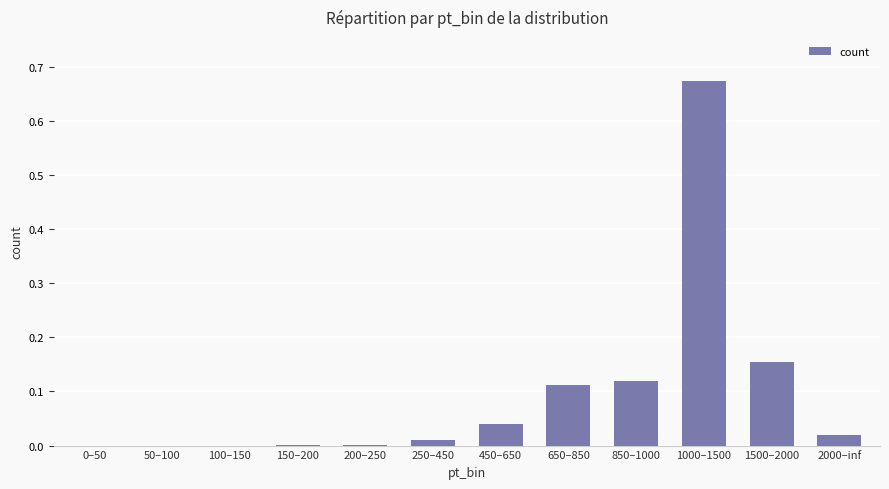

Which category has the highest value across all series?

1000–1500